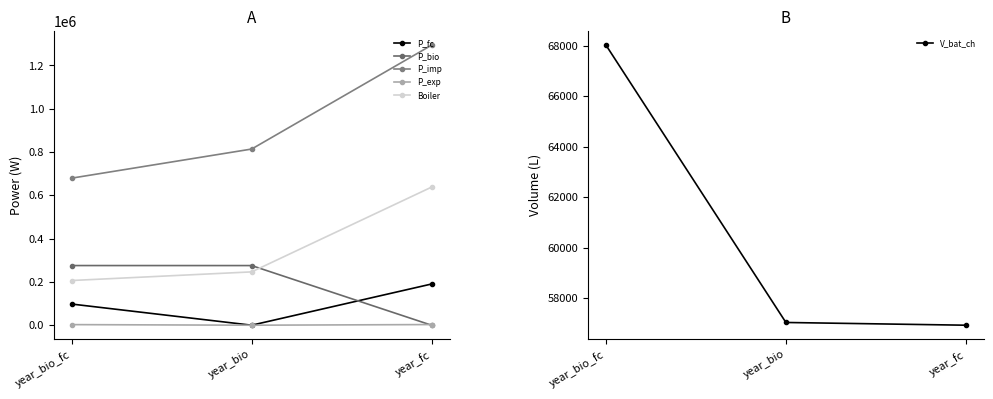

What is the label of the 1st point from the left?

year_bio_fc